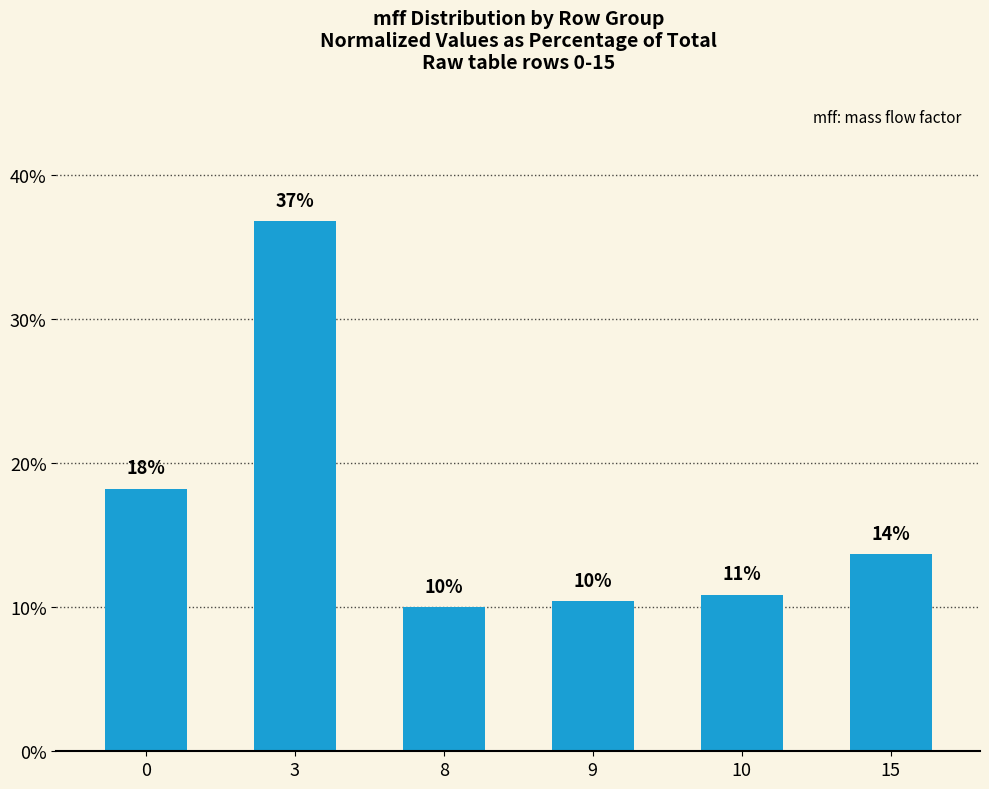

Reading right to left, list all the values displayed in this chart.

13.7	10.9	10.4	10.0	36.8	18.2